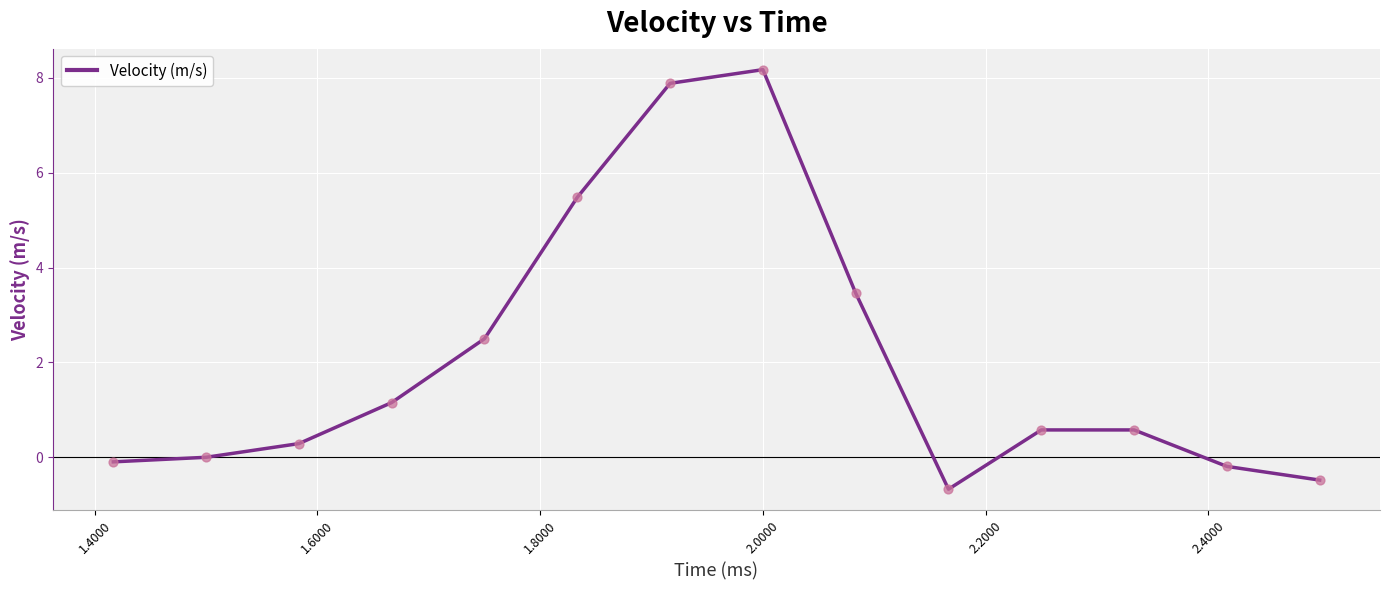

What is the minimum value shown in the chart?

-0.7